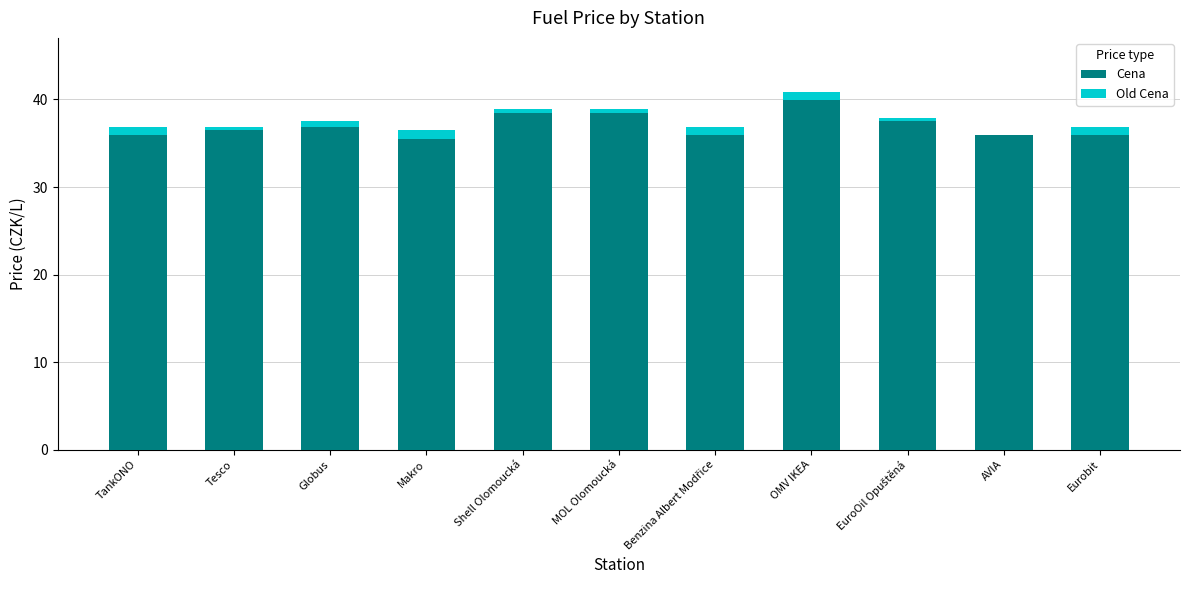

Which series has the largest range (max minus min)?

Cena